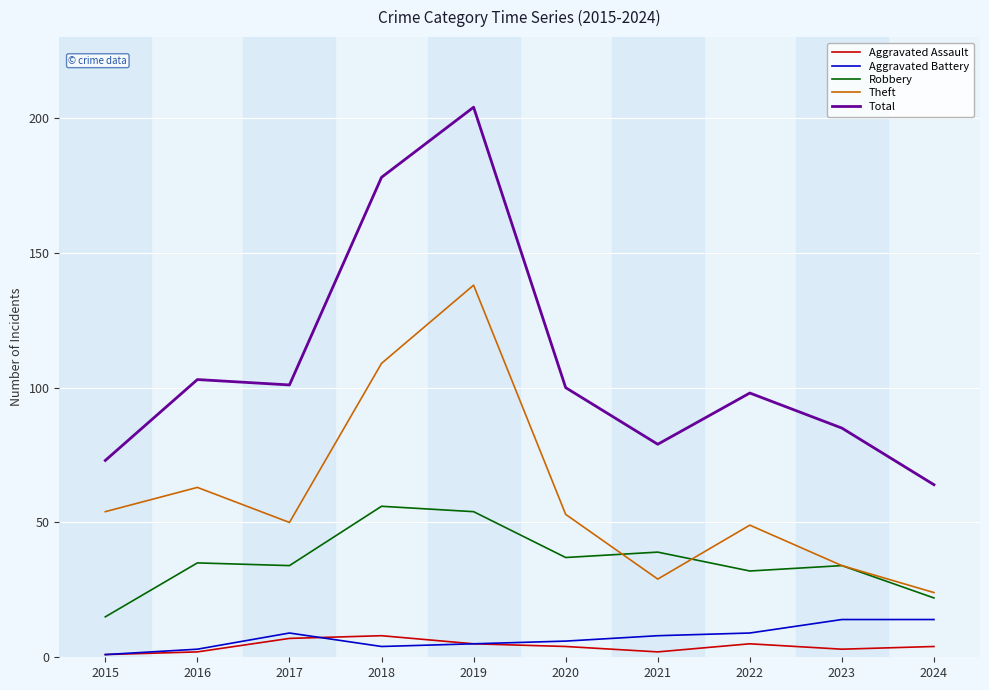

Count the number of data series in this chart.

5